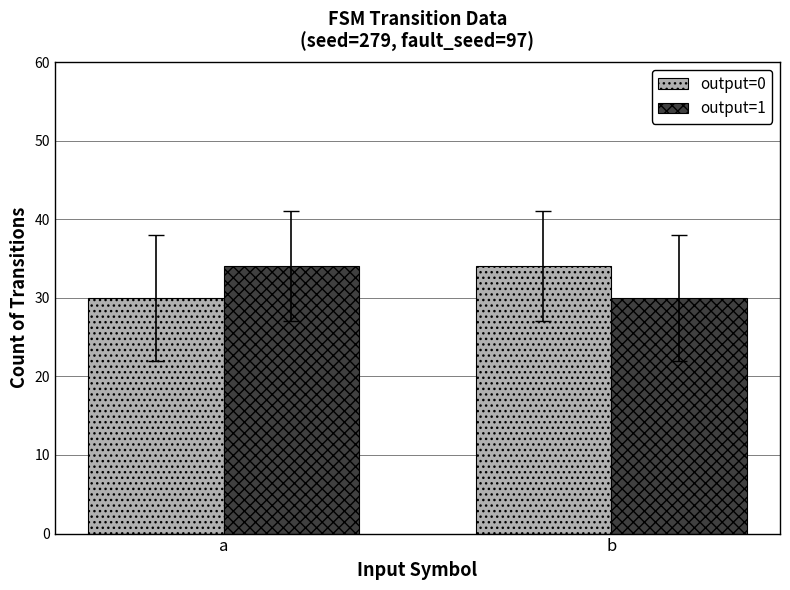

What is the spread (max minus min) of values at a?

4